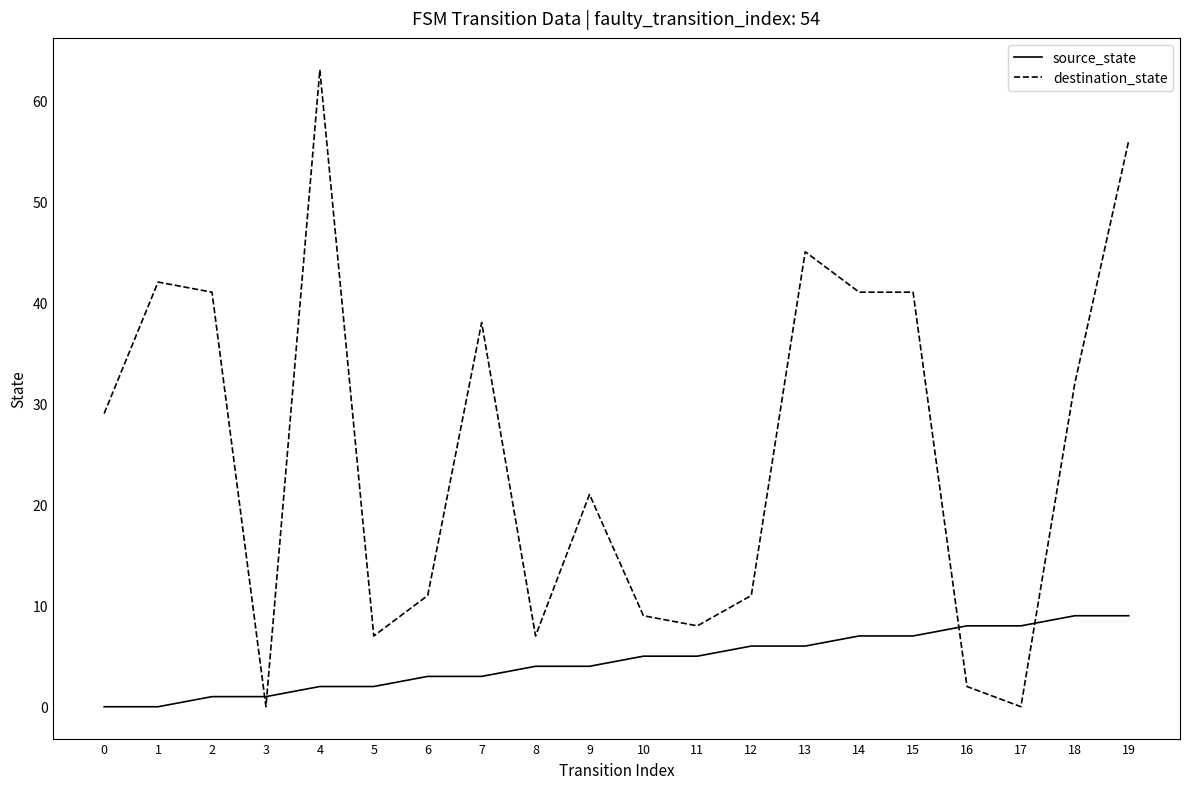

List the series in order of their peak value, highest first.

destination_state, source_state